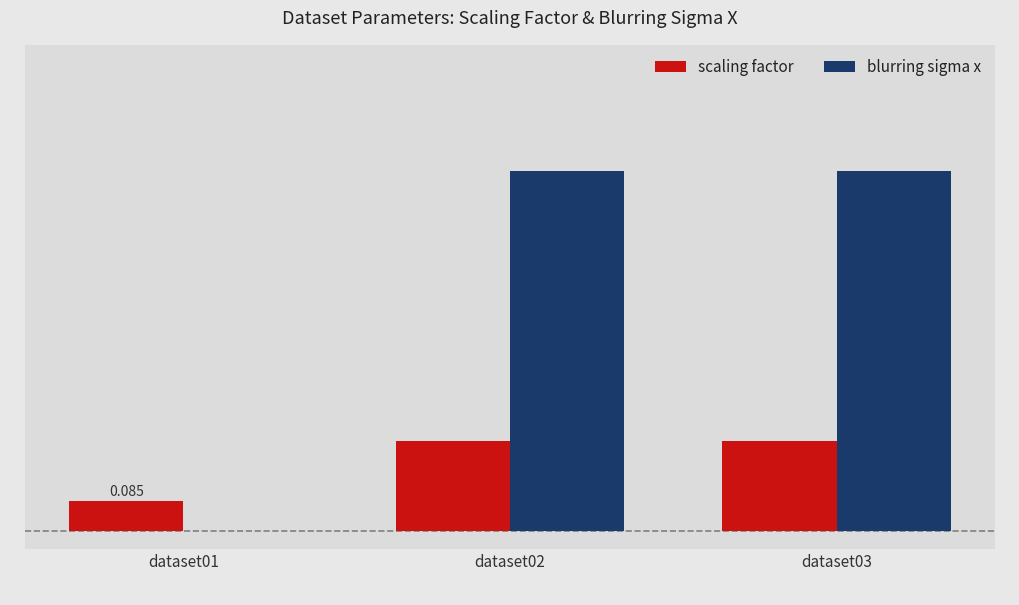

List the series in order of their peak value, lowest first.

scaling factor, blurring sigma x